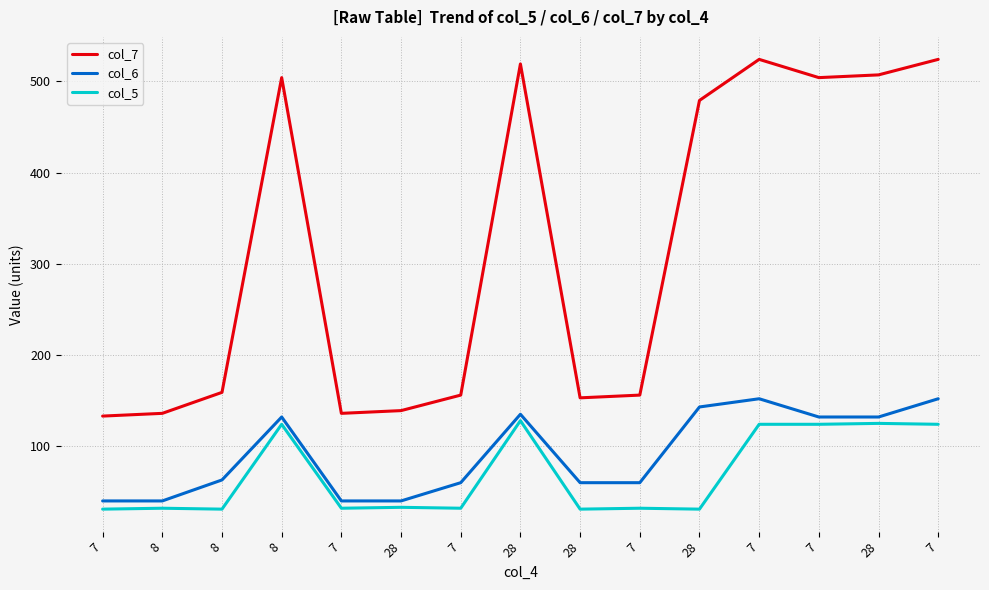

Reading left to right, what are all the values shown in this chart?

col_7: 133	136	159	504	136	139	156	519	153	156	479	524	504	507	524
col_6: 40	40	63	132	40	40	60	135	60	60	143	152	132	132	152
col_5: 31	32	31	124	32	33	32	128	31	32	31	124	124	125	124